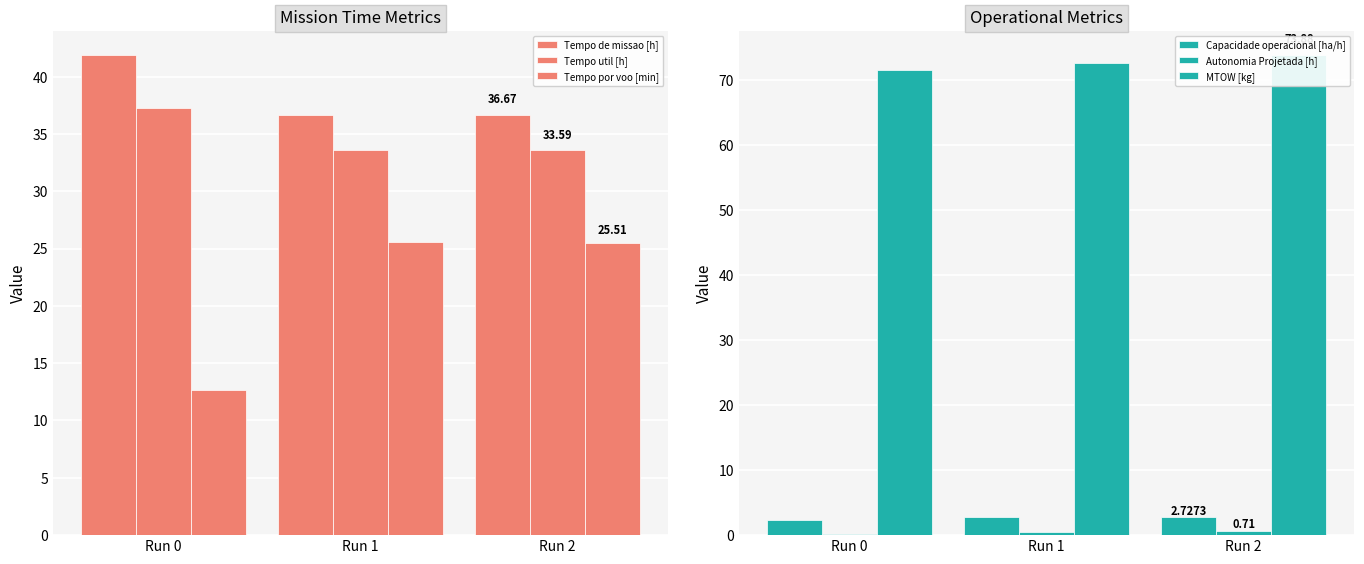

Which has a higher value, Run 0 or Run 2?

Run 0